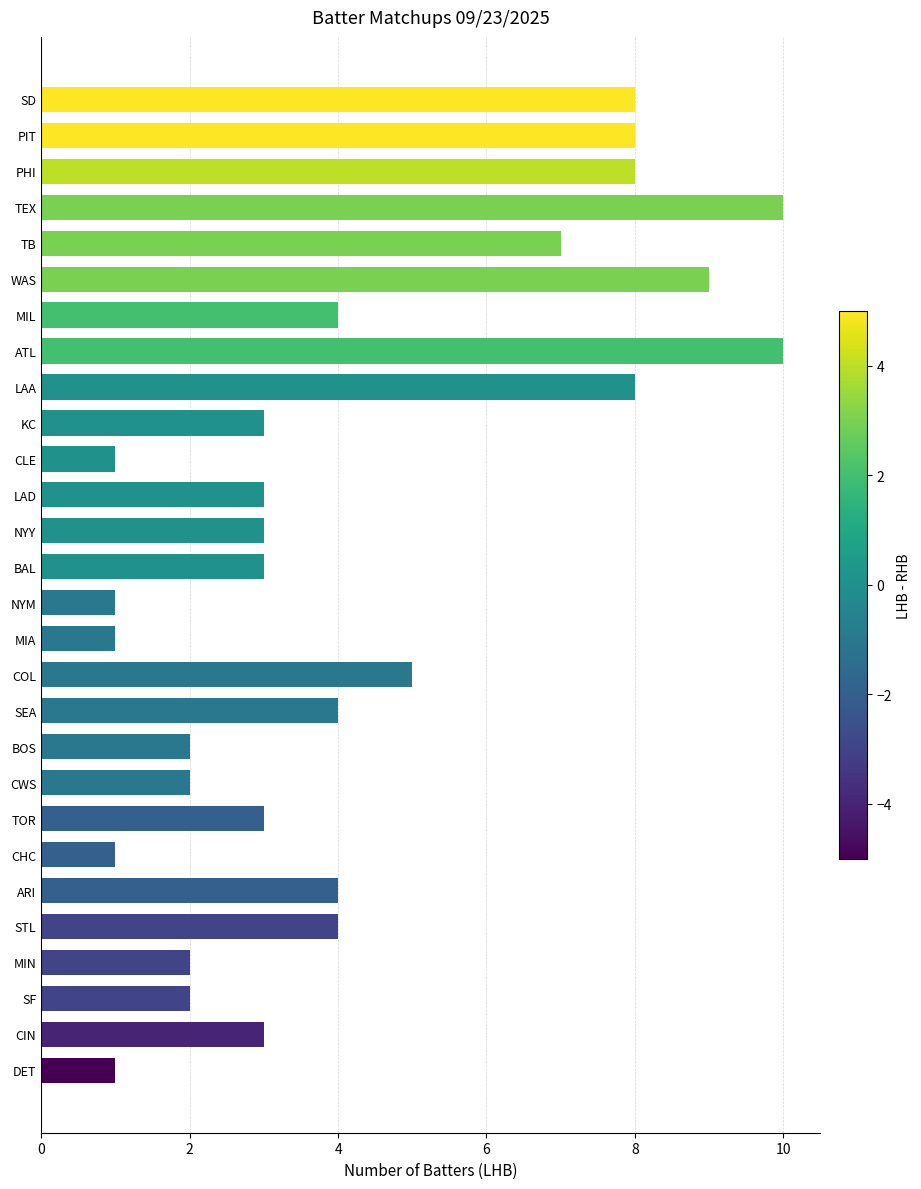

What is the sum of all values?

120